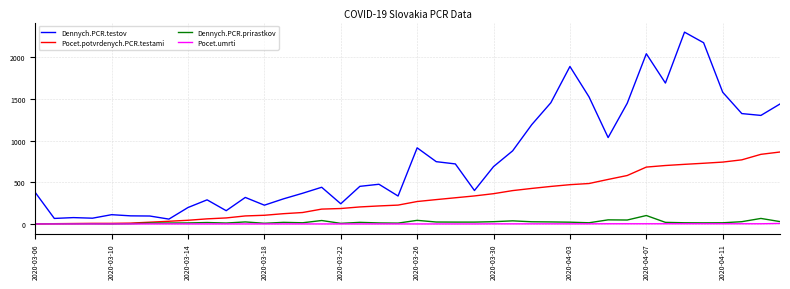

What is the highest value of the Pocet.potvrdenych.PCR.testami series?

863